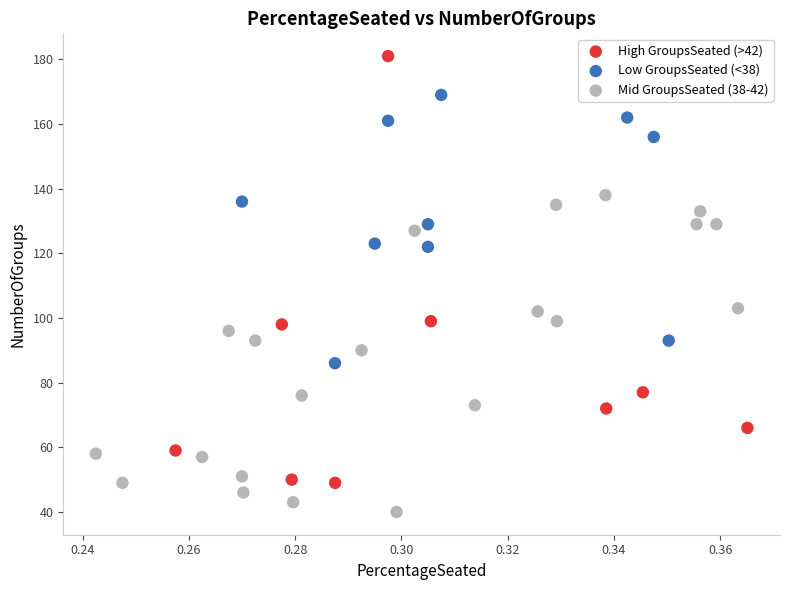

What are all the series names shown in the legend?

High GroupsSeated (>42), Low GroupsSeated (<38), Mid GroupsSeated (38-42)